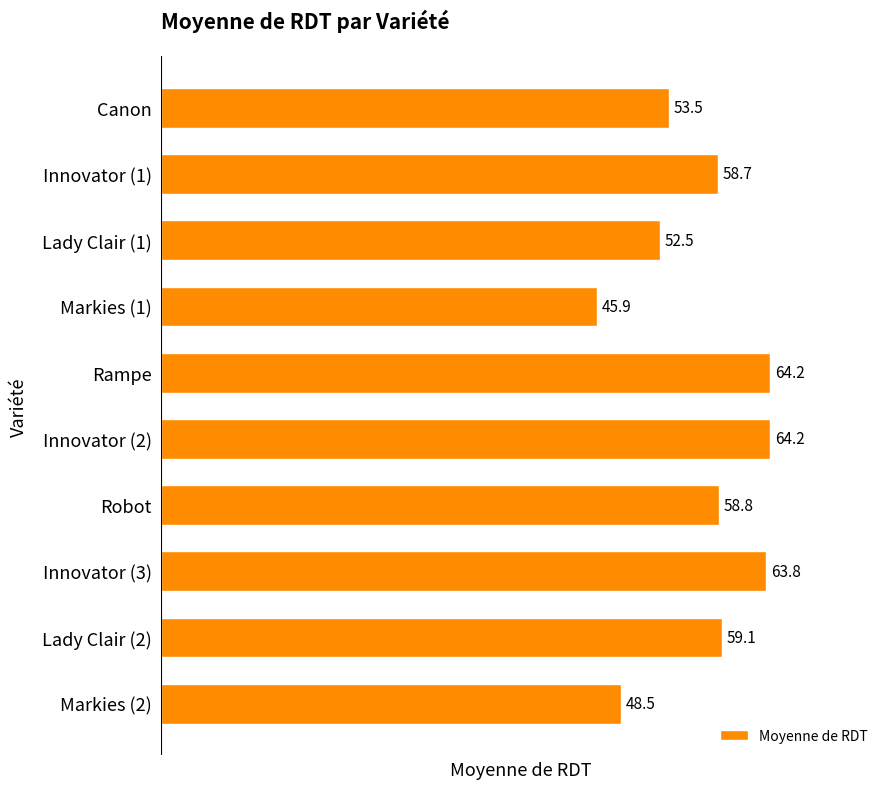

How many values exceed 58?

6